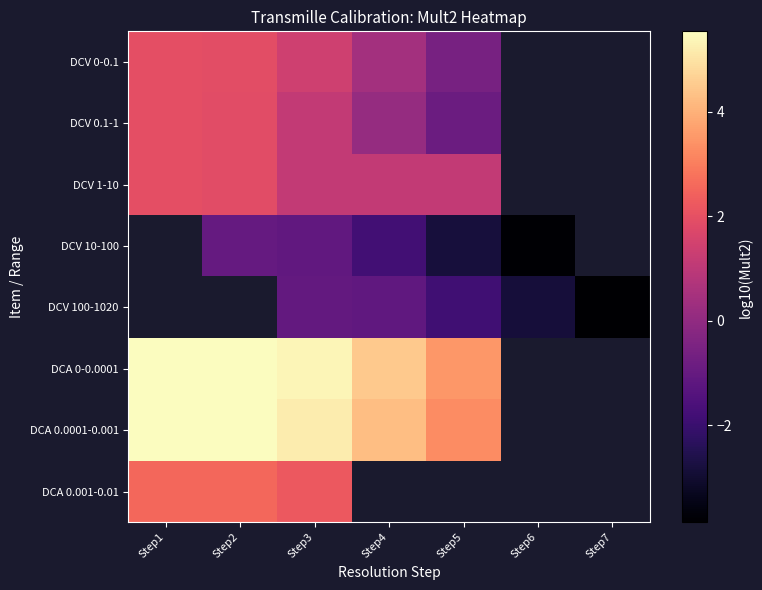

What is the minimum value shown in the chart?

-3.9